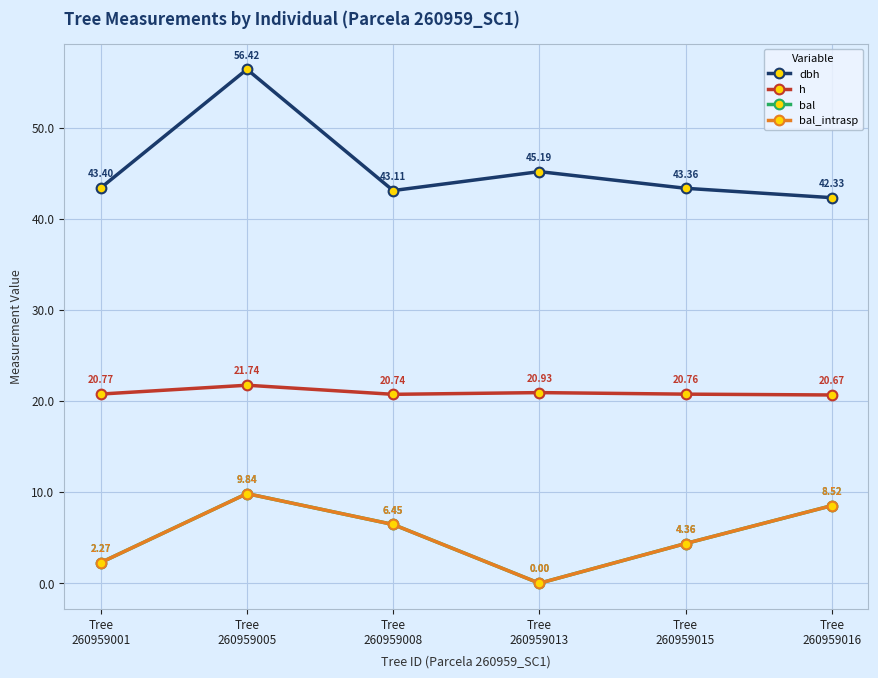

The value of dbh at Tree
260959001 is 28.1. True or false?

False